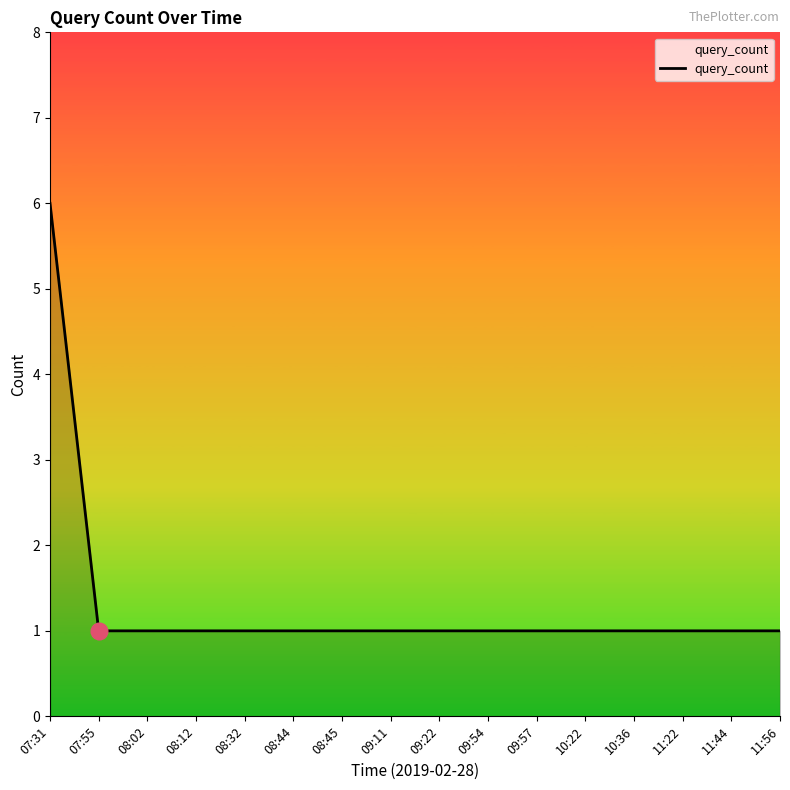

What position from the right is 11:22?

3